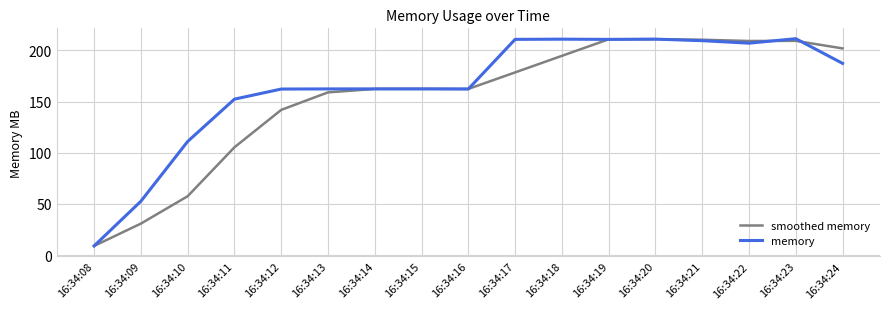

Where is smoothed memory nearest to the value 109?

16:34:11